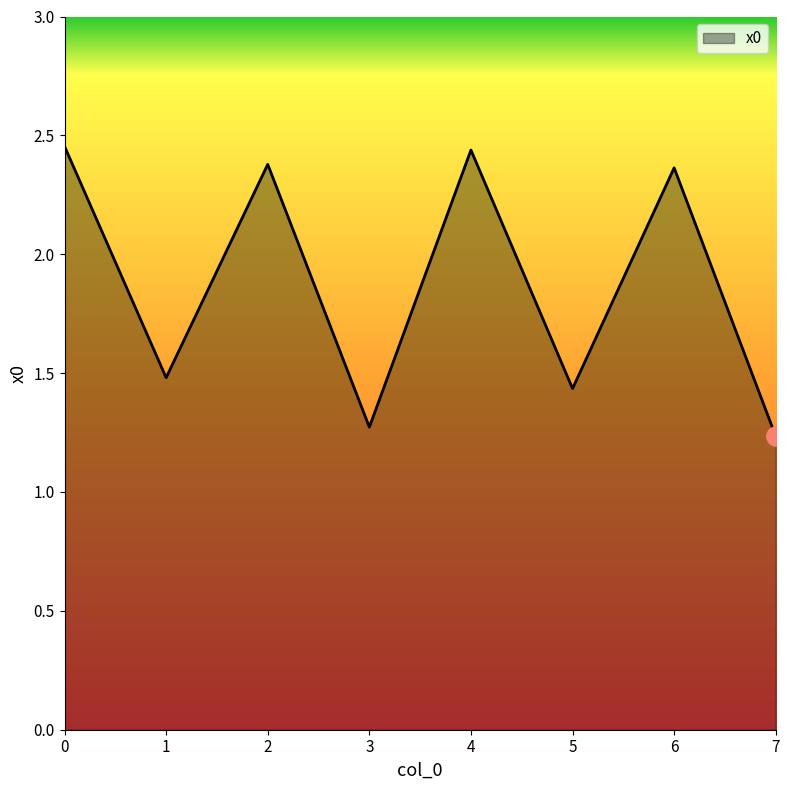

How many values are between 1 and 2?

4